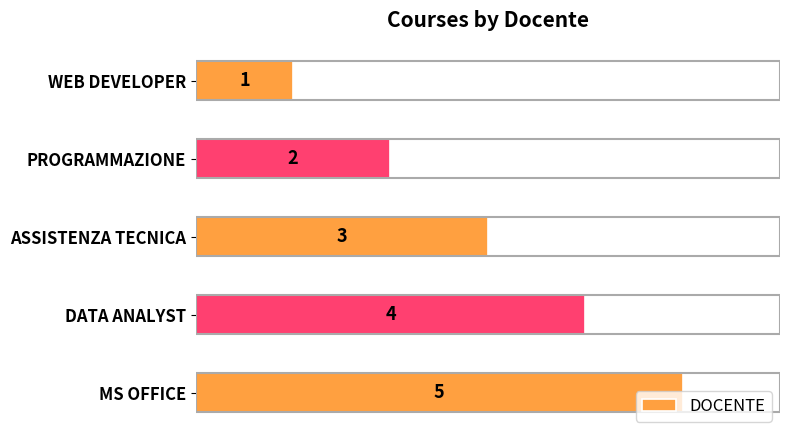

Which has a higher value, PROGRAMMAZIONE or MS OFFICE?

MS OFFICE